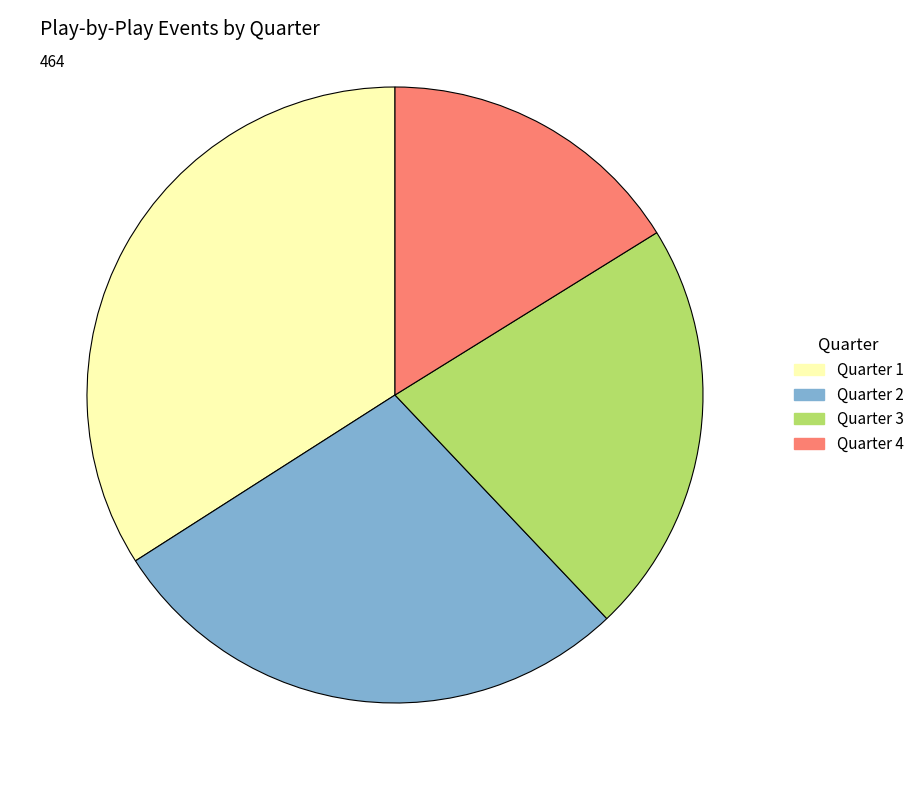

Does any single category account for the majority?

No